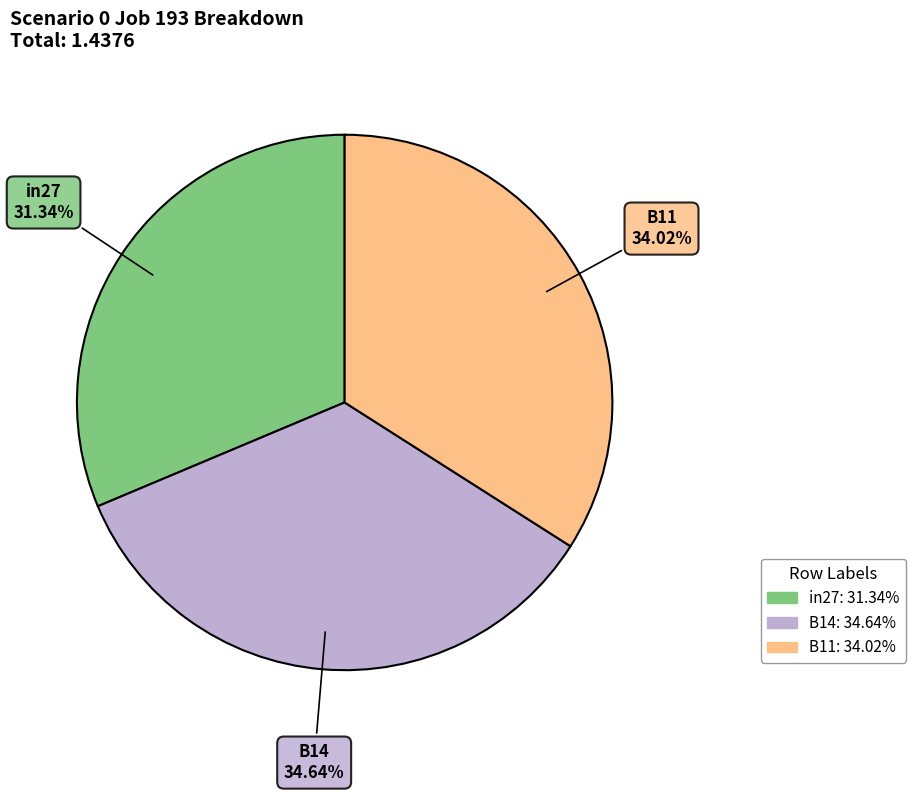

True or false: B14 accounts for 47% of the total.

False